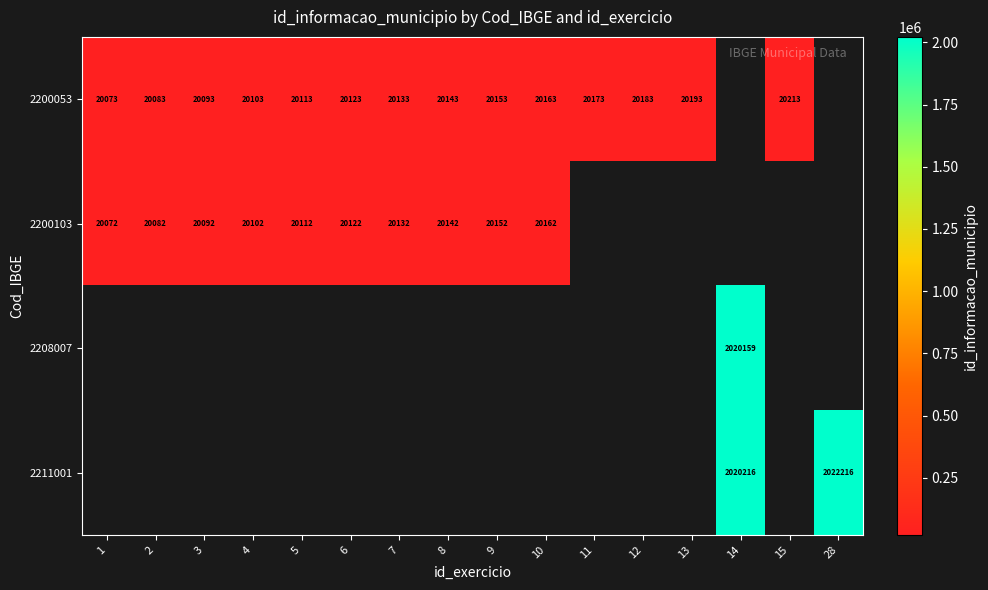

Is it true that 2211001 equals 2020216 at 14?

True